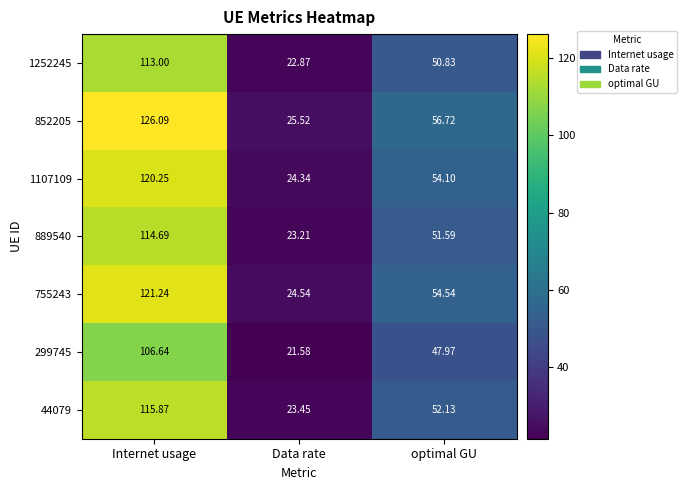

How many values in the 852205 series are below 56?

1